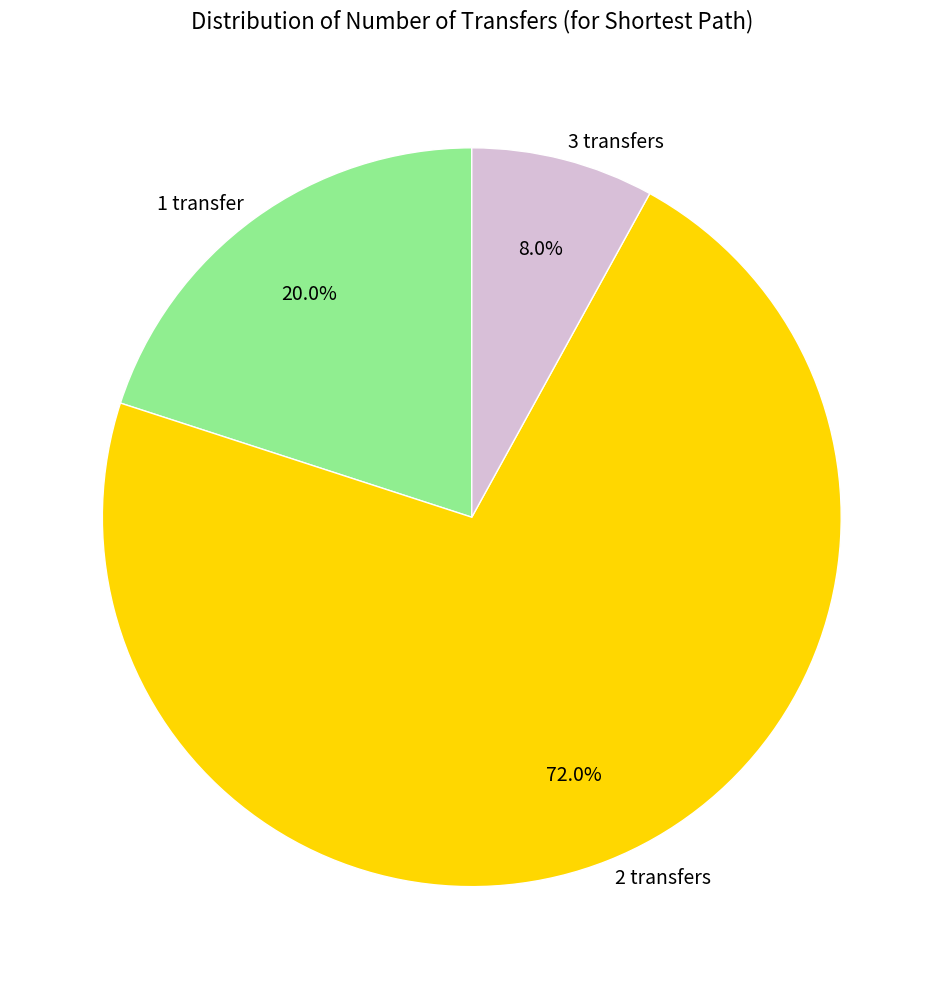

Which slice is the smallest?

3 transfers